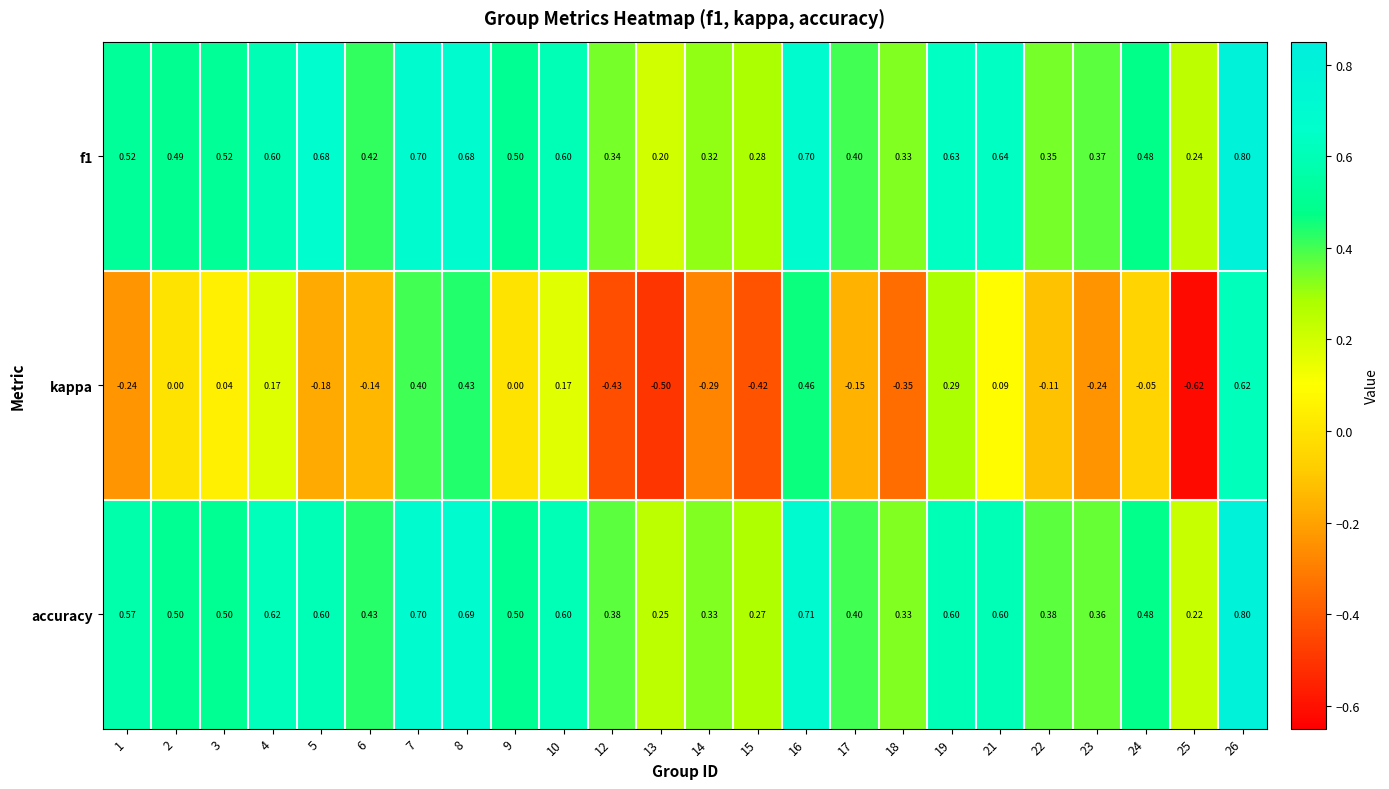

Which series has the widest spread of values?

kappa